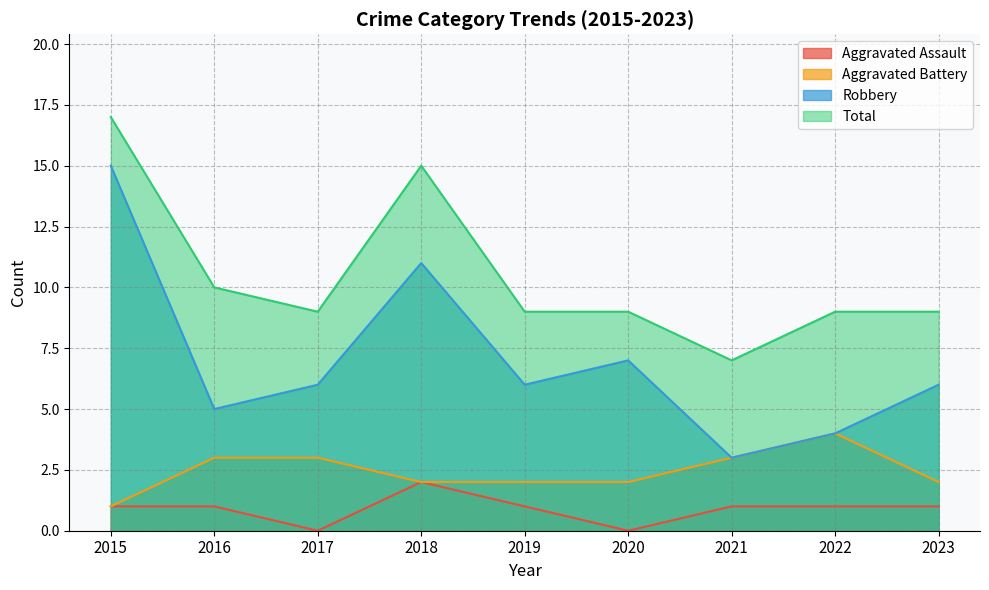

What is the highest value of the Robbery series?

15